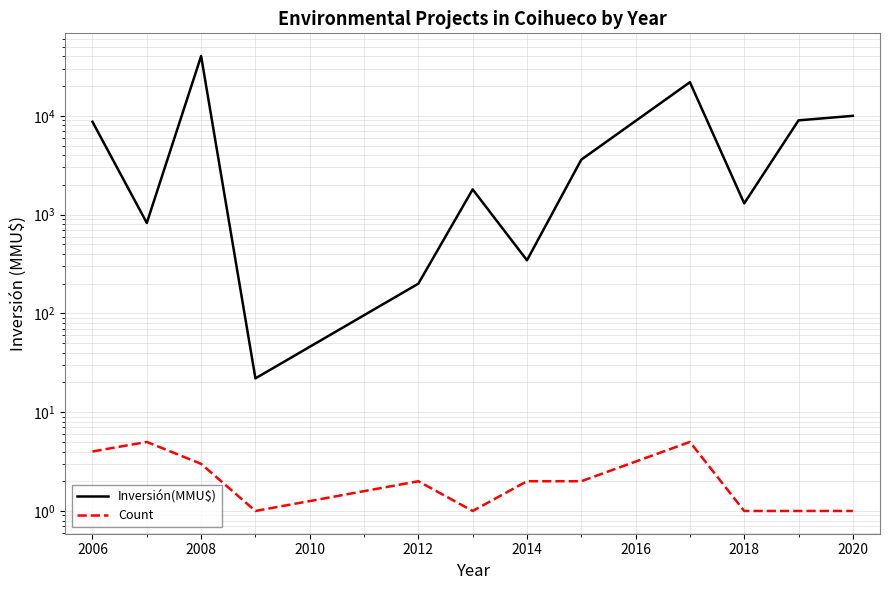

What is the sum of all Inversión(MMU$) values?

97956